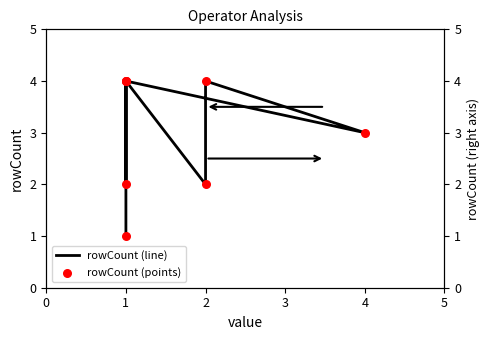

At which category is the sum across all series the highest?

1